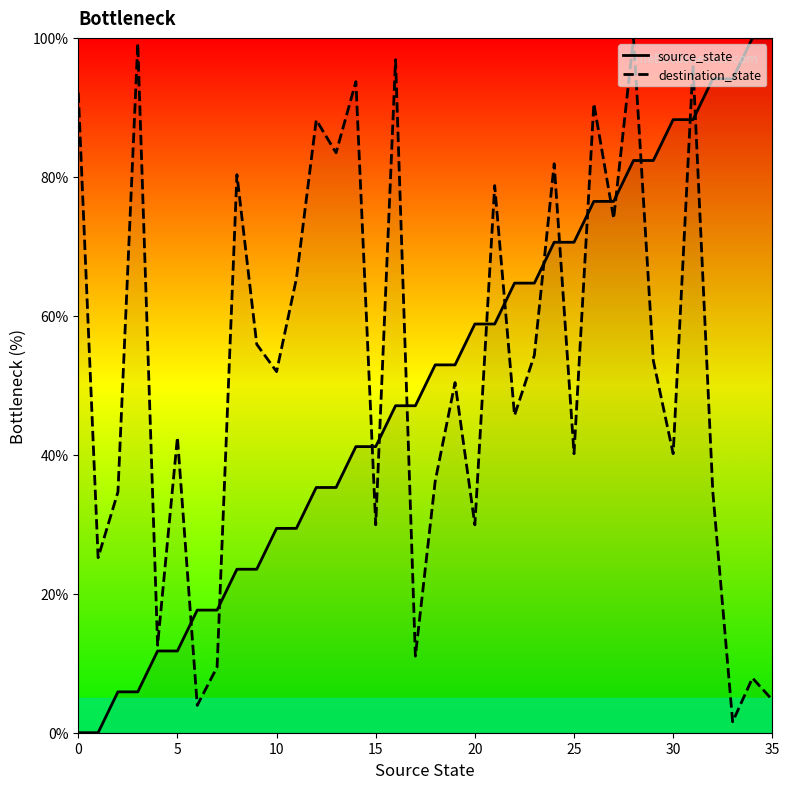

What is the value of the destination_state point at the 2nd from the left?

25.2